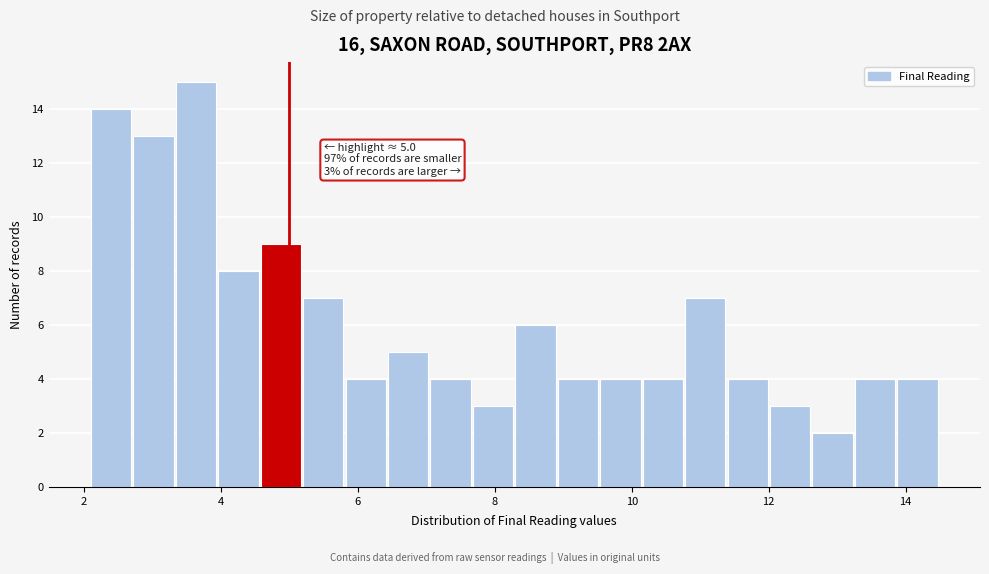

Around what value on the x-axis is the tallest bar? Give the approximate position of its centre, as read against the axis.

3.6